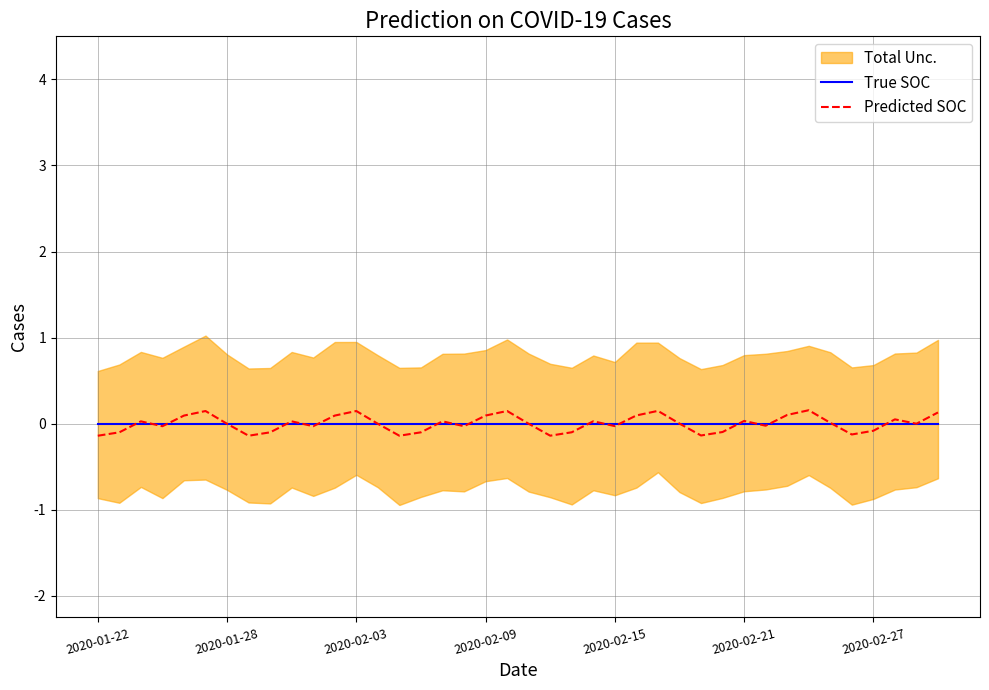

Which has a higher value, 11 or 9?

11